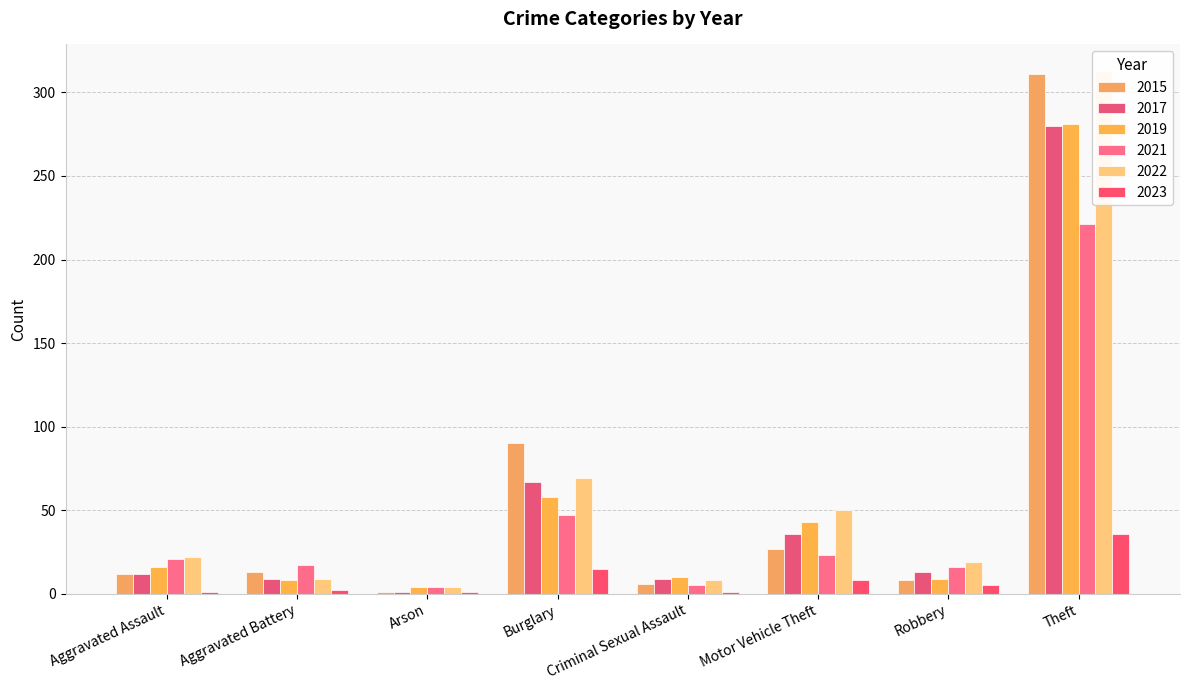

Which series has the largest total across all categories?

2022